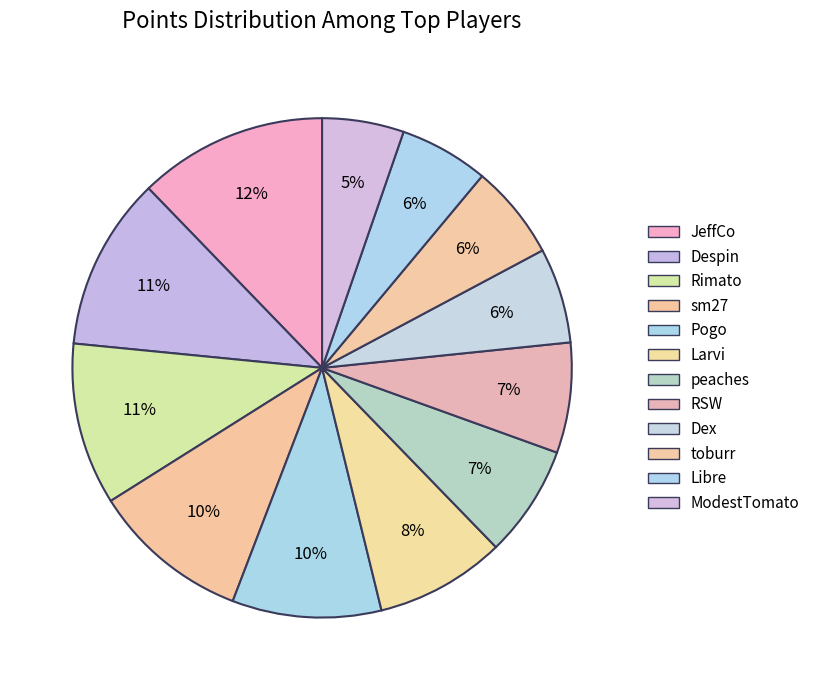

Count the number of slices in the pie.

12